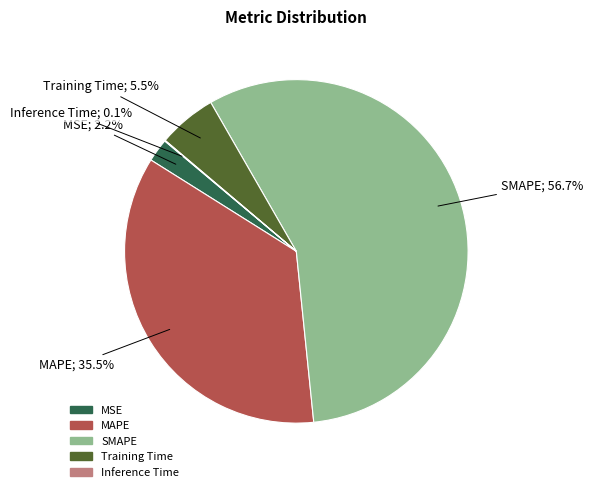

How much of the chart is everything except SMAPE?

43.3%